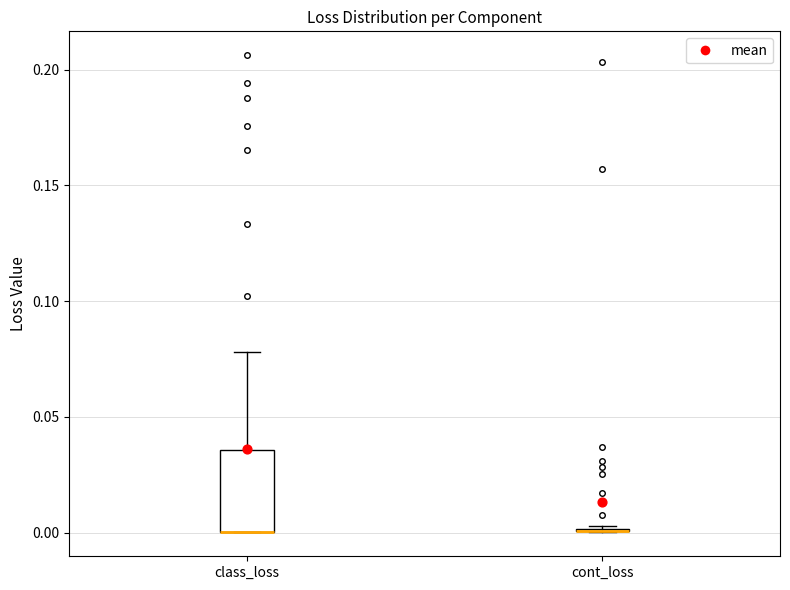

Reading left to right, transcribe this box plot: for each box, give where its median line is, the range the box spans, and where its two whiskers end, as read against the y-axis. The values are not printed on the chart, so give them approximately, as read against the axis.

class_loss: median 0.000 (drawn on the box's lower edge), box 0.000 to 0.035, whiskers 0.000 to 0.080
cont_loss: box collapsed to a line at 0.000, whiskers 0.000 to 0.005